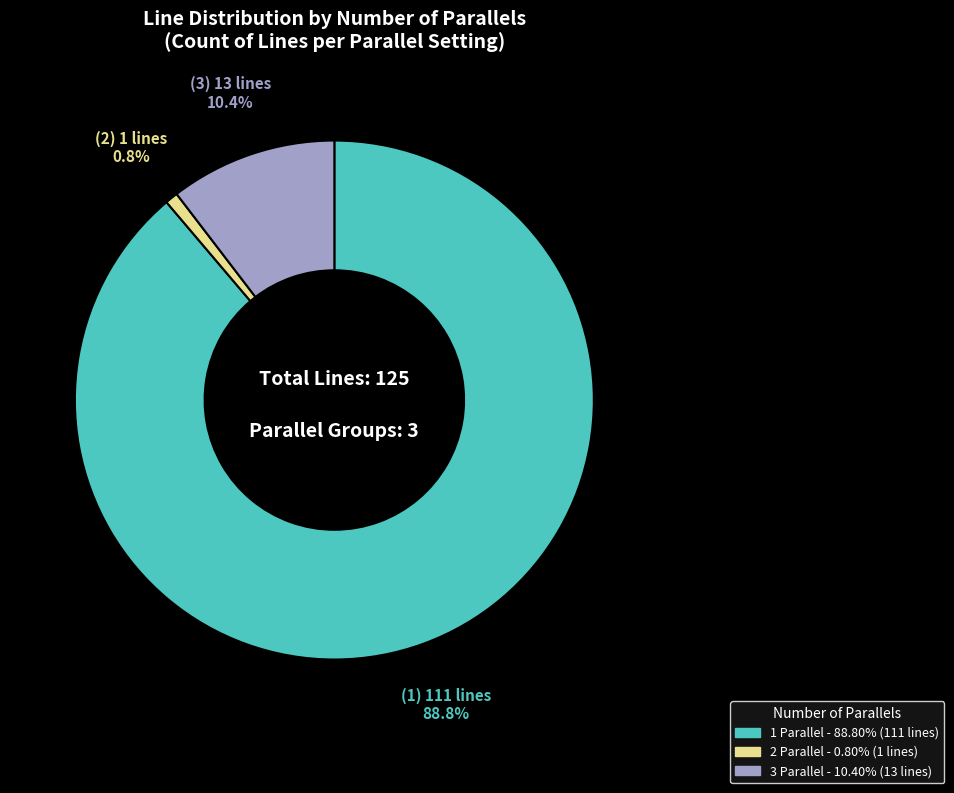

Is there a majority slice in this chart?

Yes